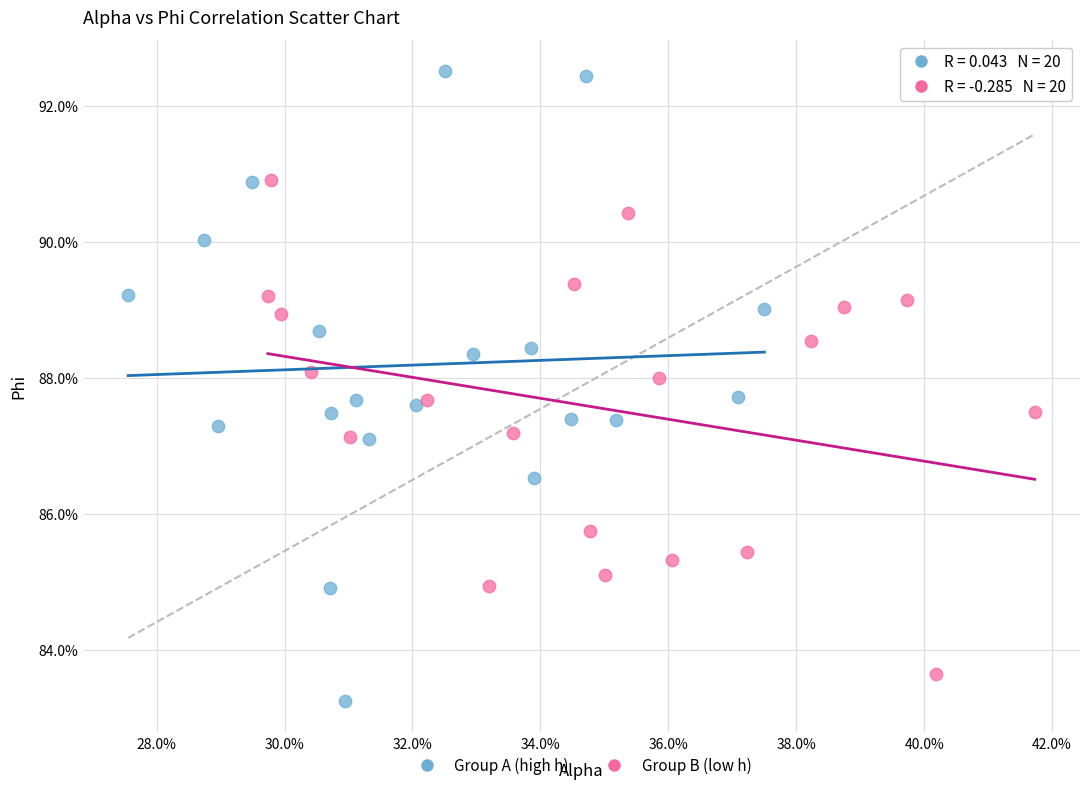

What are all the series names shown in the legend?

Group A (high h), Group B (low h)